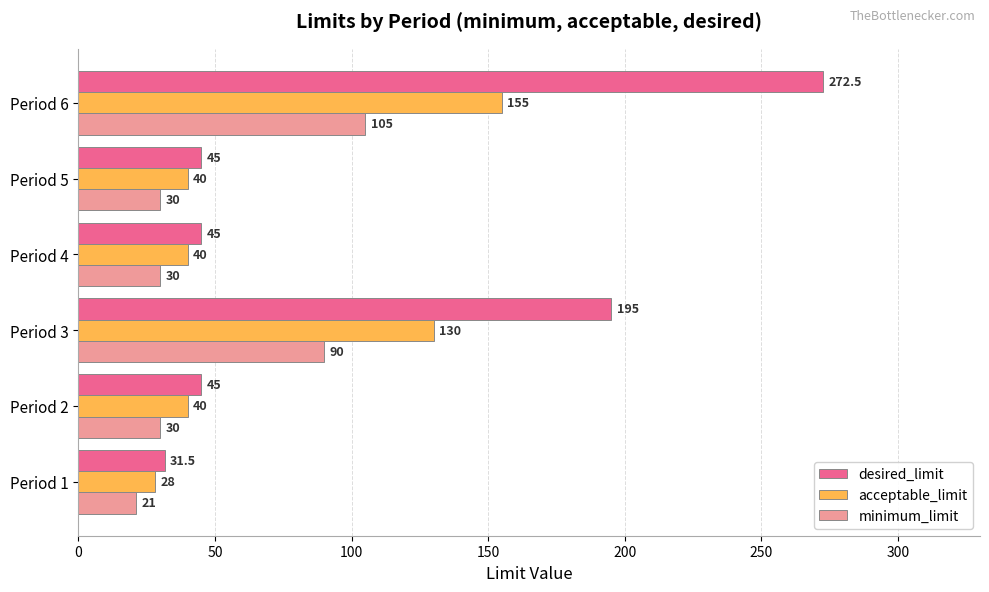

Where is desired_limit nearest to the value 152?

Period 3